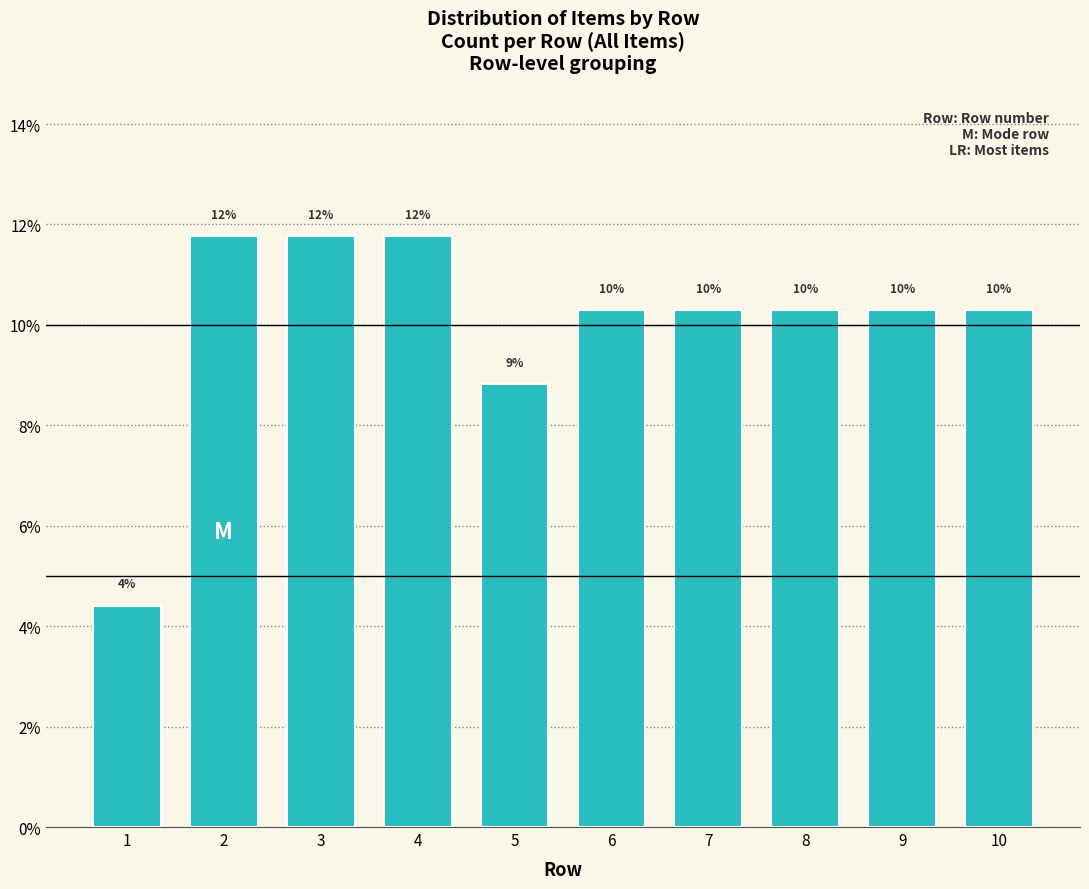

How many bars are there in total?

10